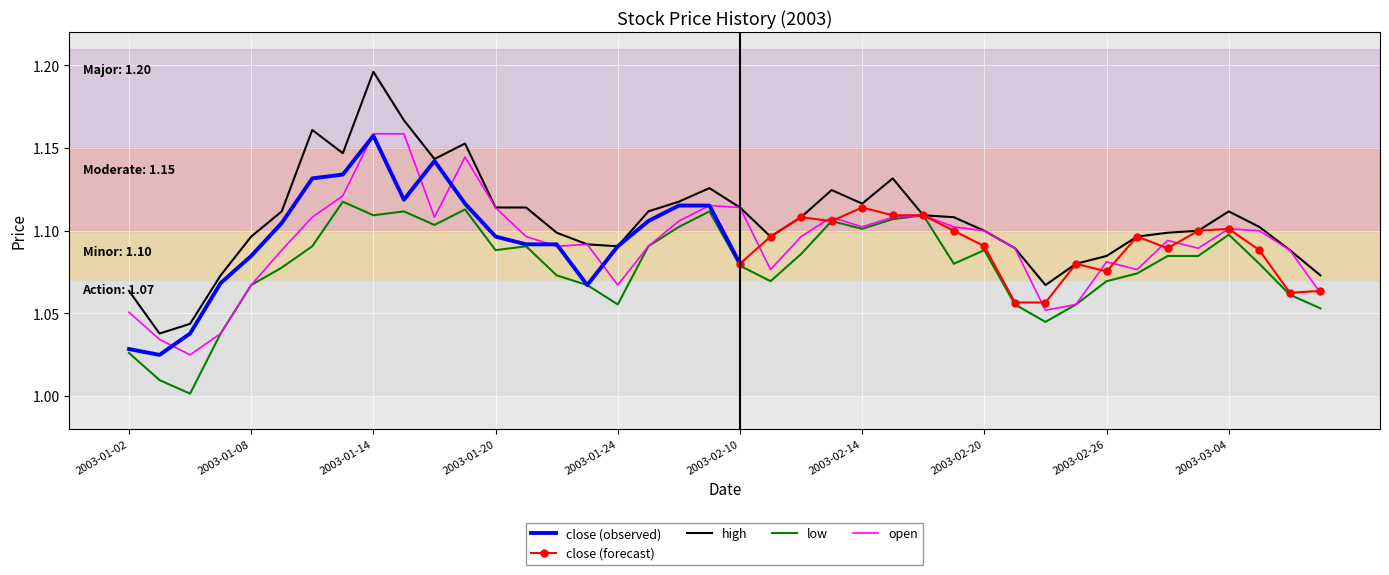

What is the difference between the maximum and second lowest values in the low series?

0.1